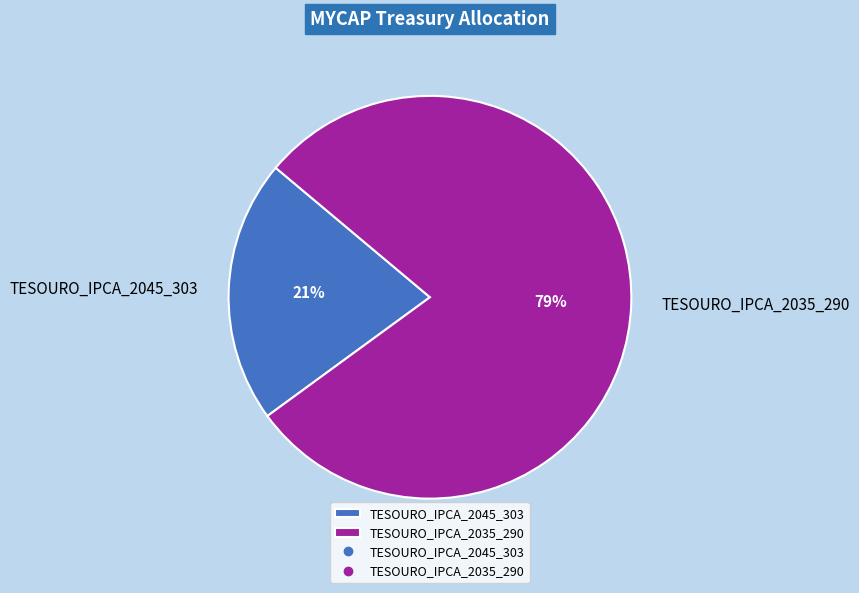

Approximately how many times larger is the value at TESOURO_IPCA_2045_303 compared to TESOURO_IPCA_2035_290?

0.3